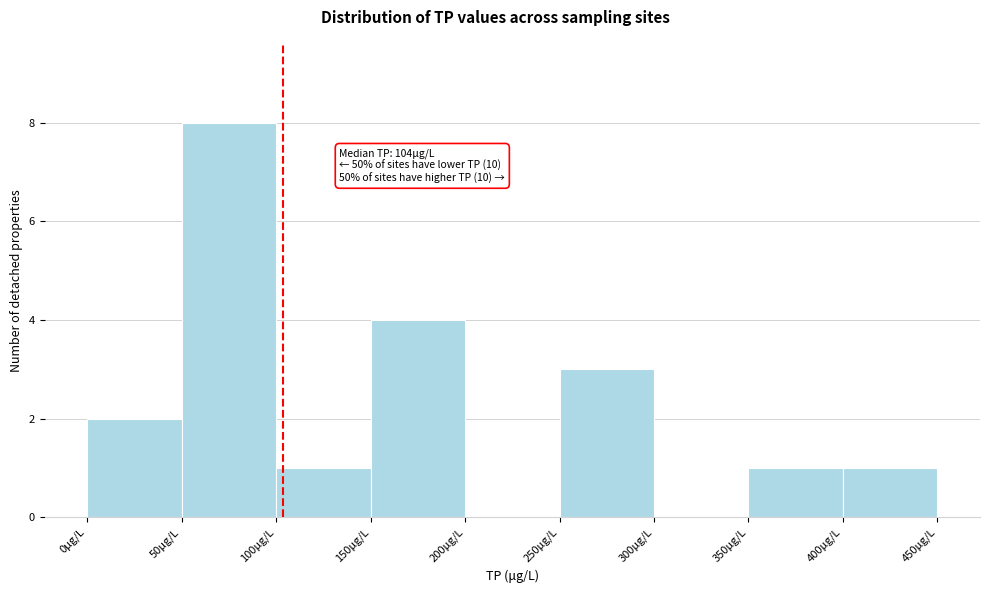

Over which range of the x-axis is the bar tallest?

50 to 100